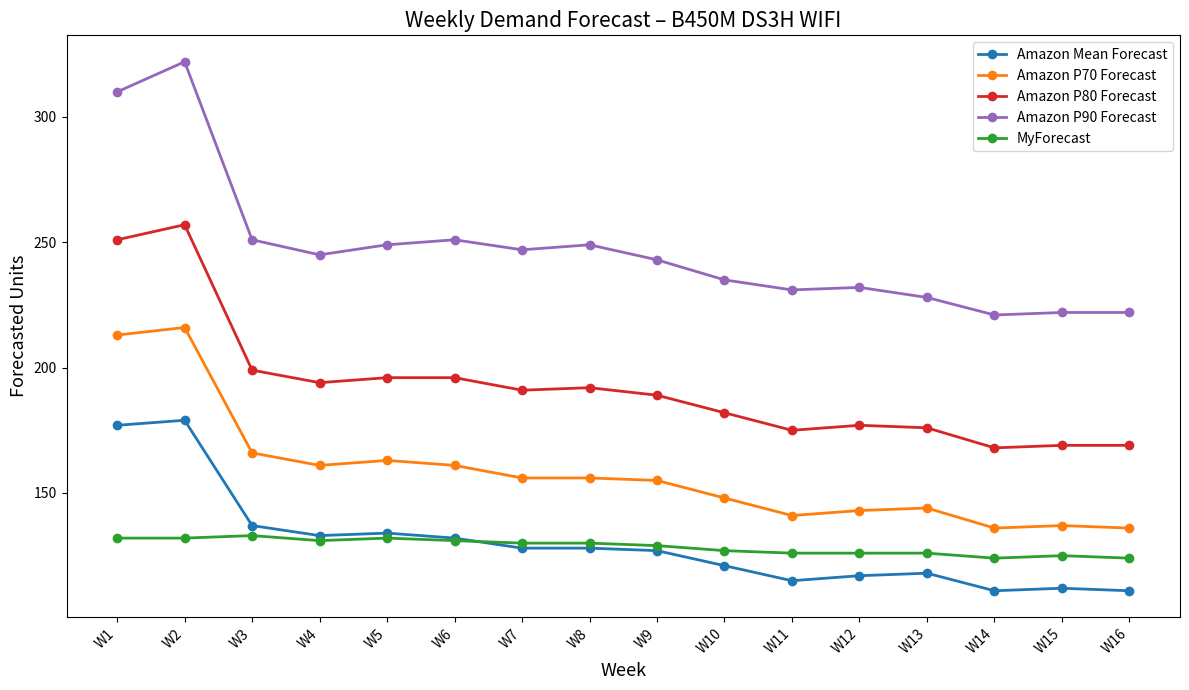

What is the difference between the second highest and second lowest values in the Amazon Mean Forecast series?

66